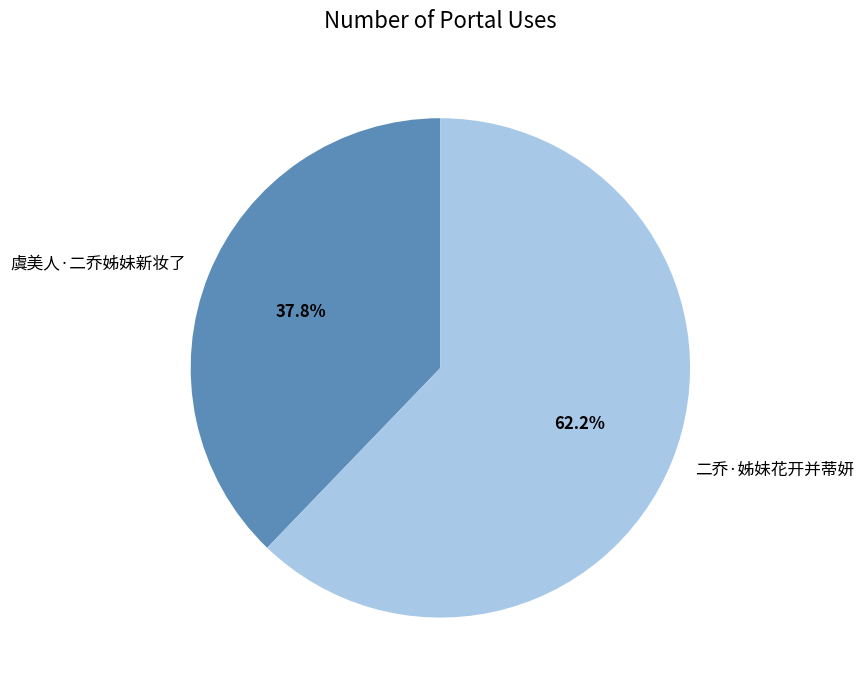

To the nearest percent, what is the difference between the 二乔·姊妹花开并蒂妍 and 虞美人·二乔姊妹新妆了 slice percentages?

24%